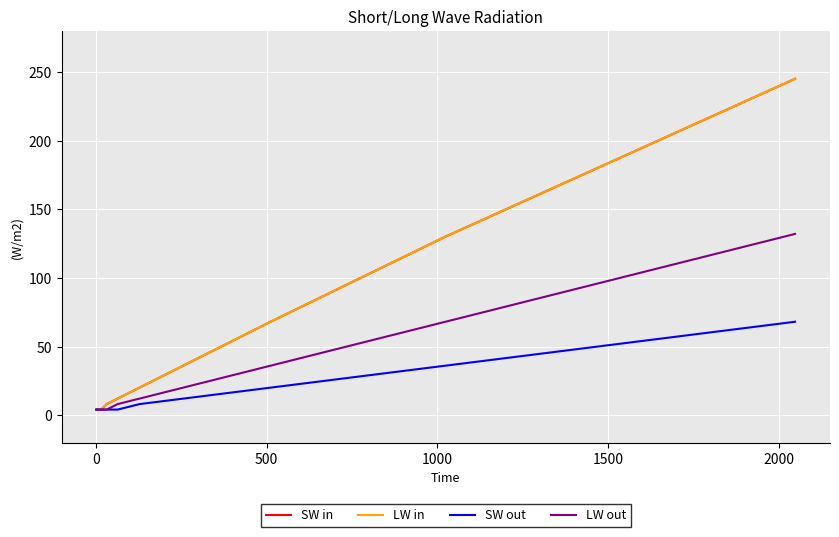

What is the difference between the second highest and minimum values in the SW in series?

126.0